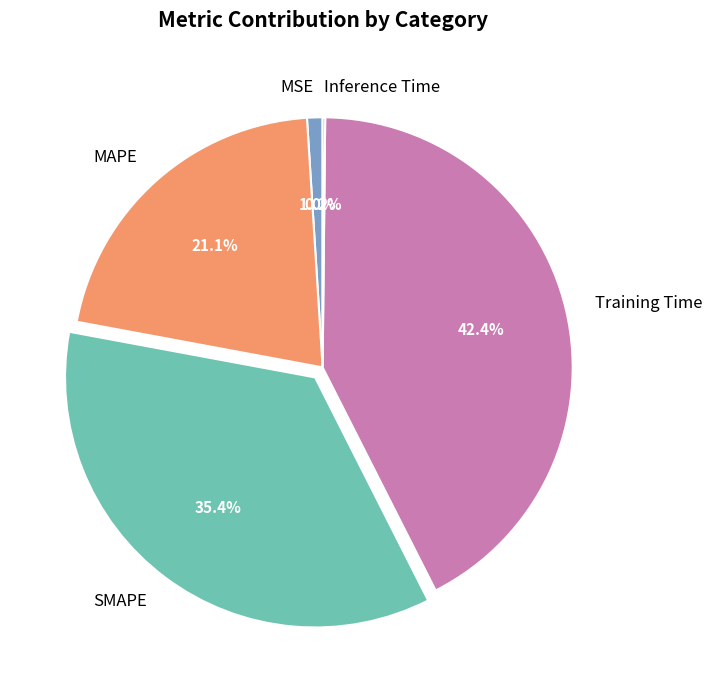

Which has a higher value, MAPE or SMAPE?

SMAPE